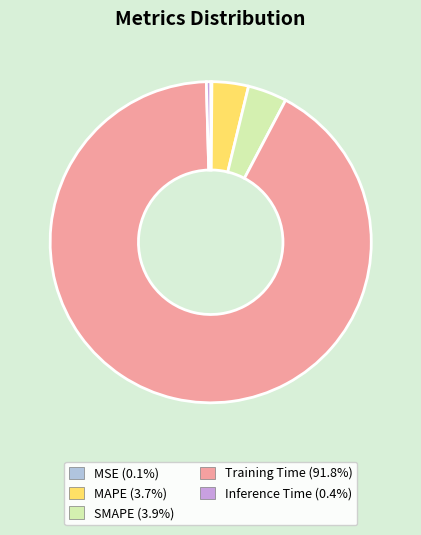

Between Training Time and MAPE, which is larger?

Training Time